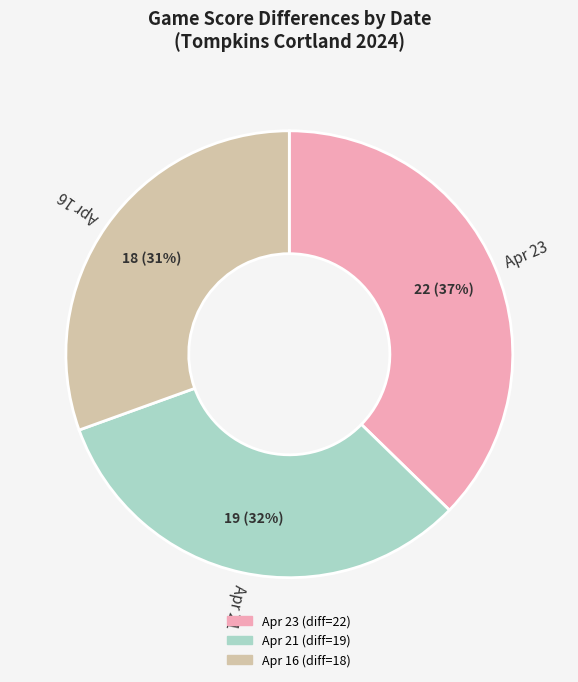

What is the smallest slice in the pie chart?

Apr 16